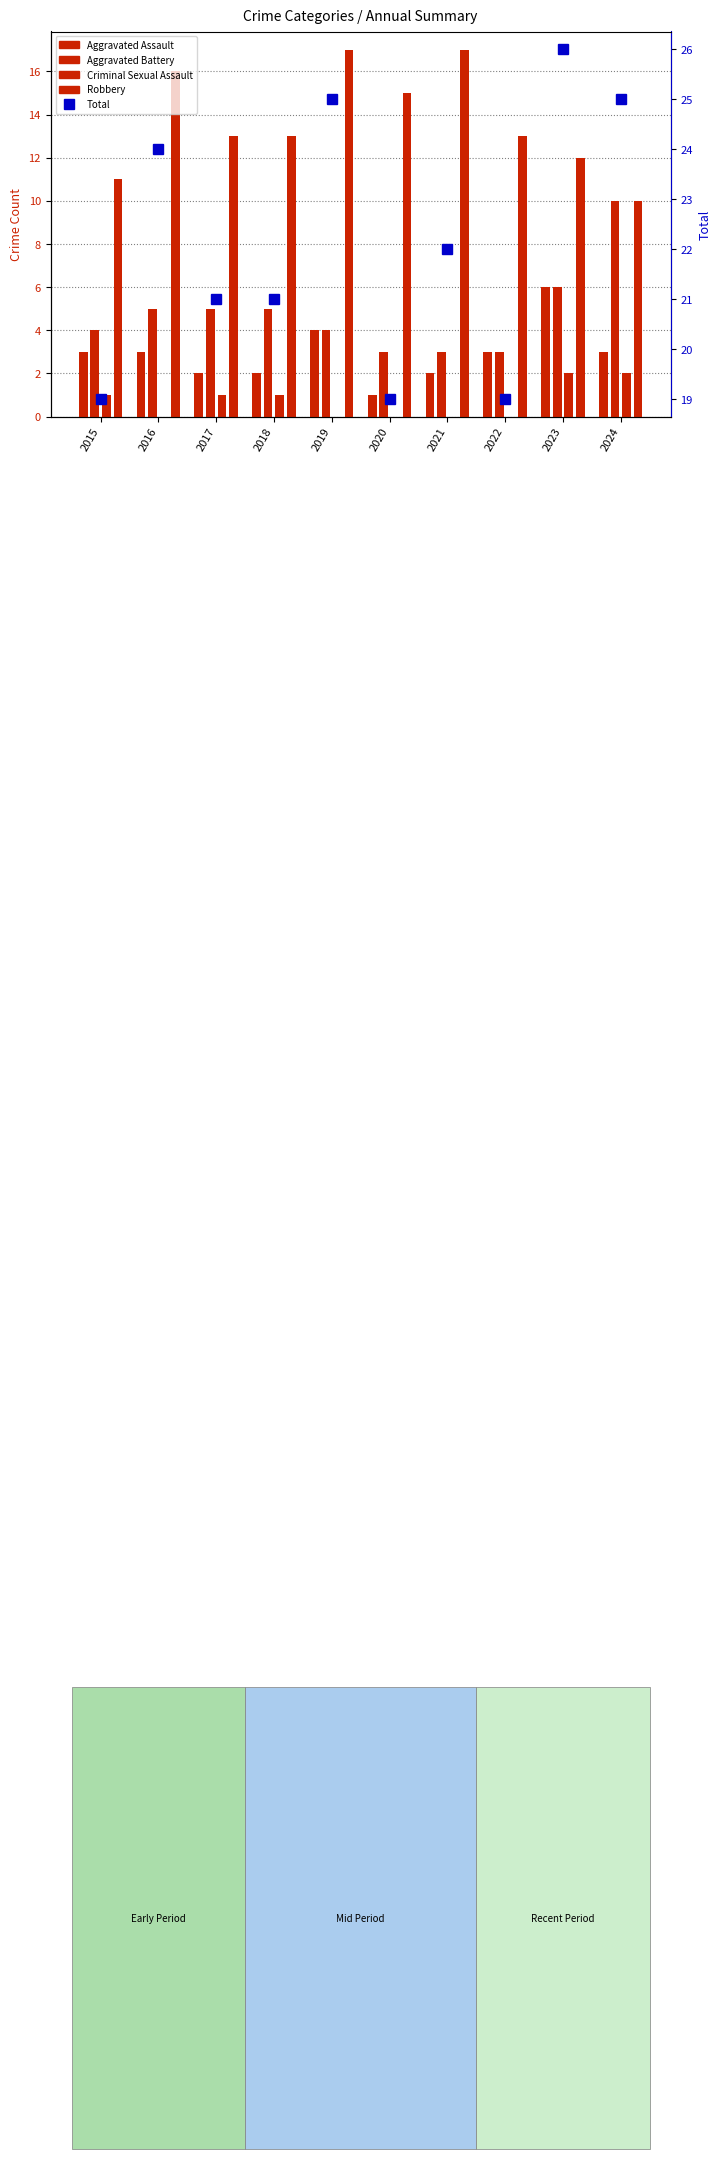

Is the value of Total at 2018 greater than the value of Robbery at 2023?

Yes